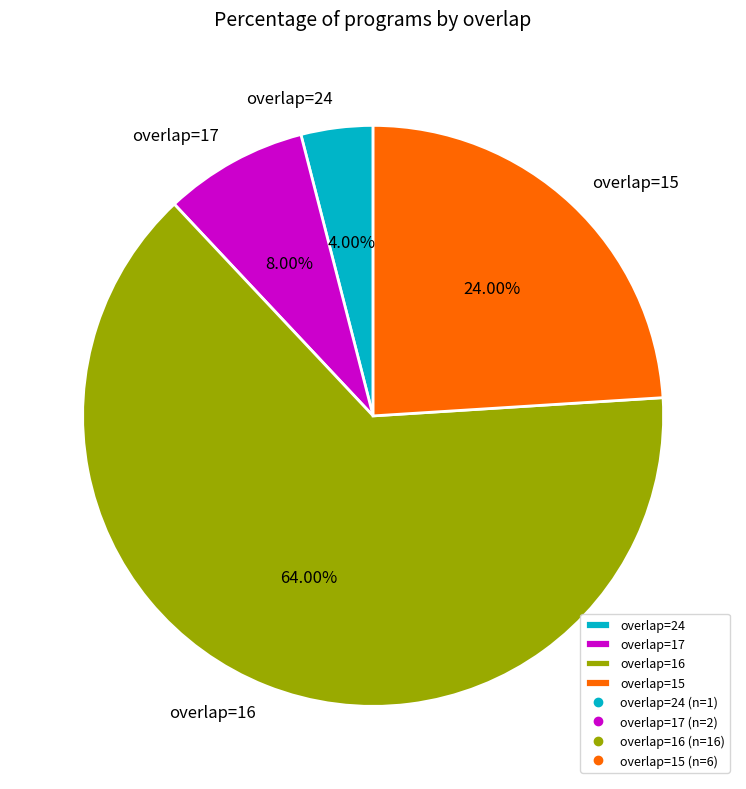

How many segments does this pie chart have?

4